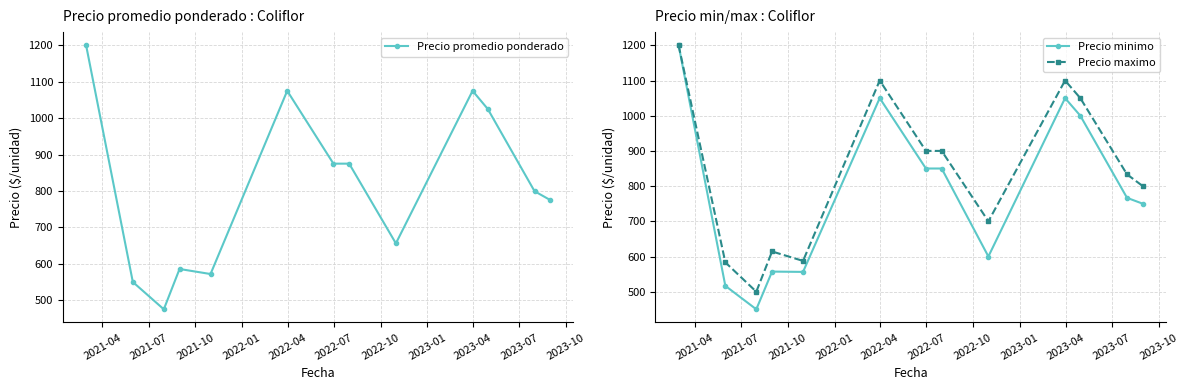

What is the value of the Precio maximo point at the 4th from the left?

614.3